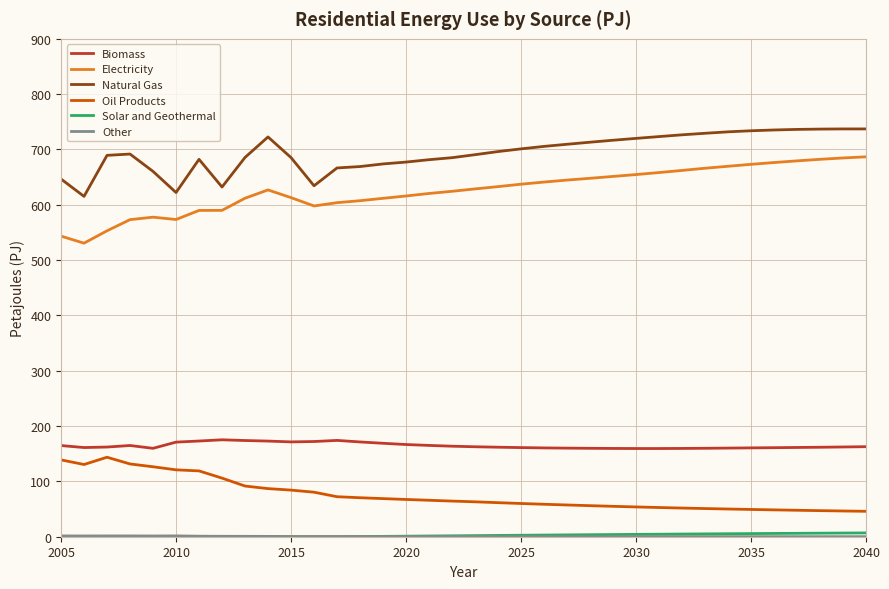

What is the maximum value for Biomass?

175.2